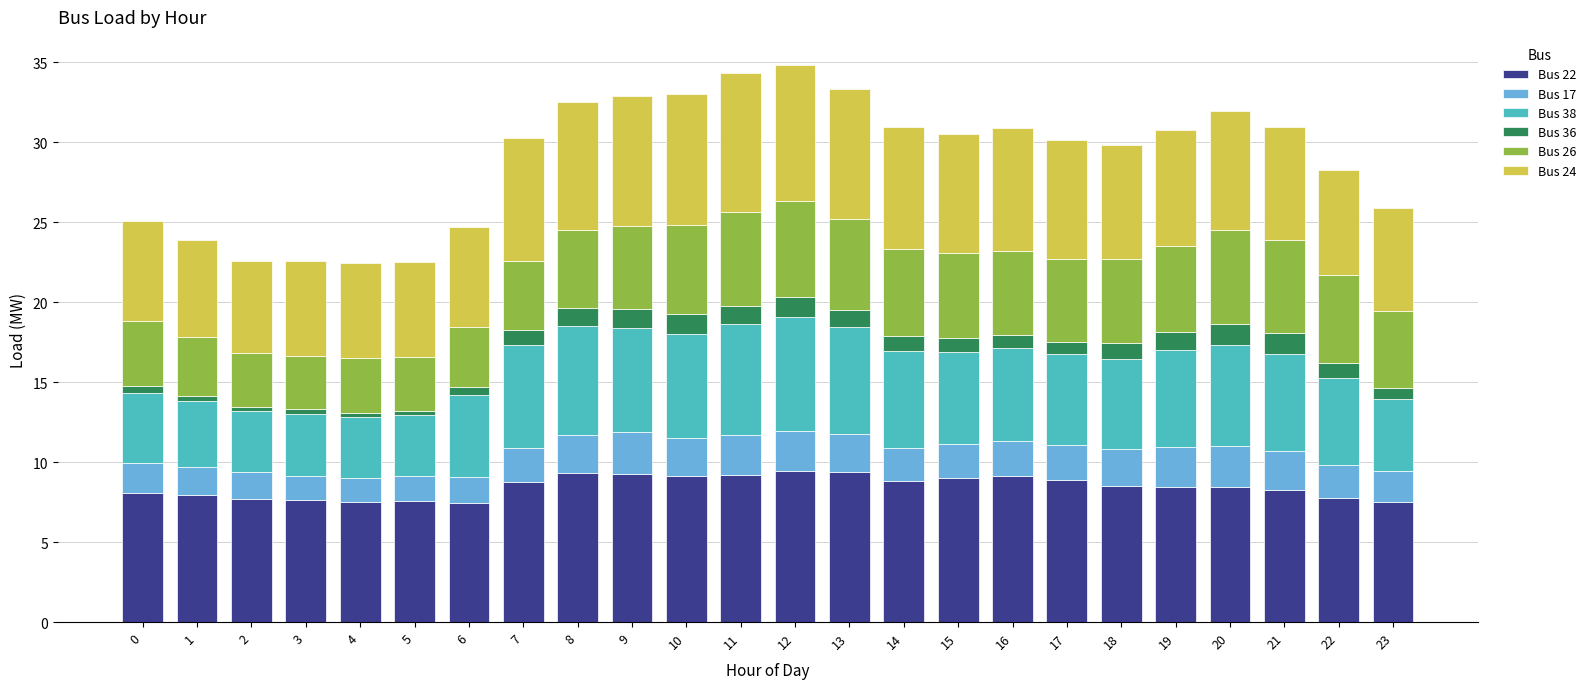

What is the total value across all series at 13?

33.3